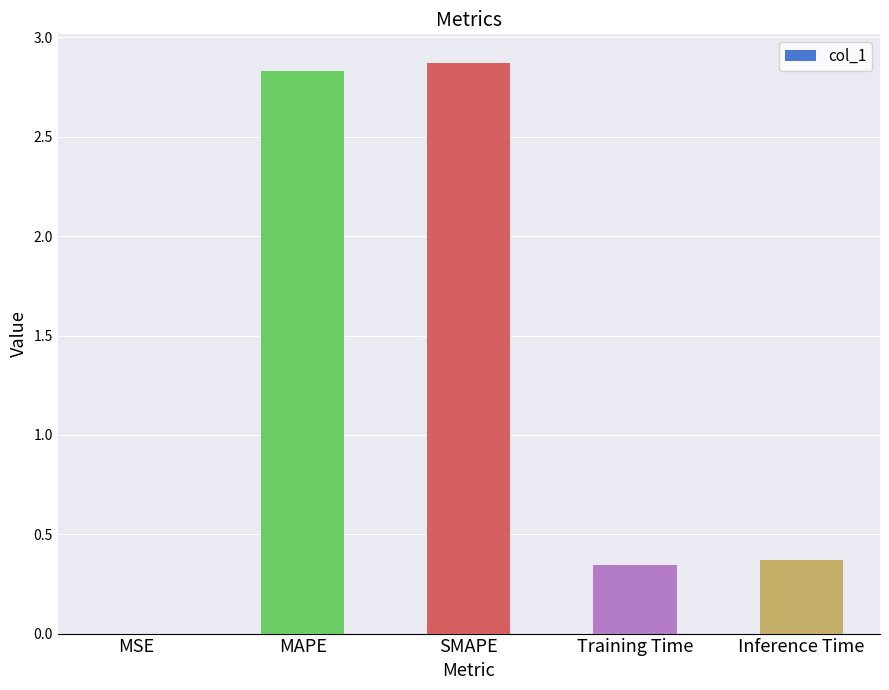

Which has a higher value, MAPE or Inference Time?

MAPE